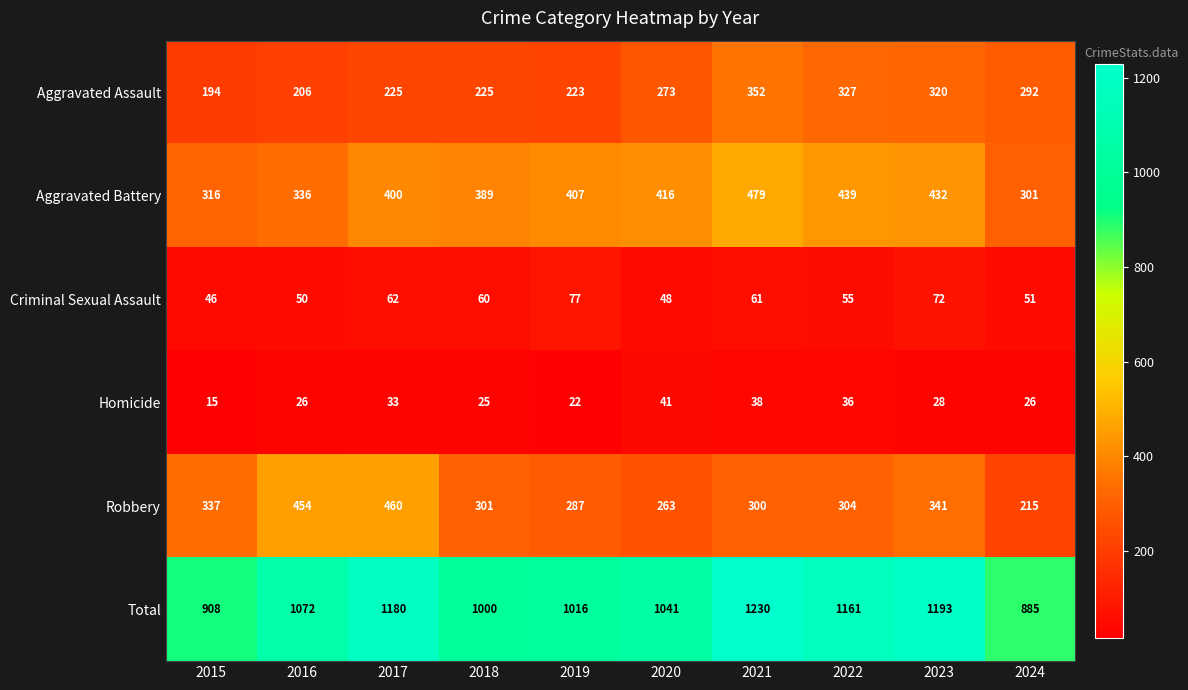

What is the minimum value shown in the chart?

15